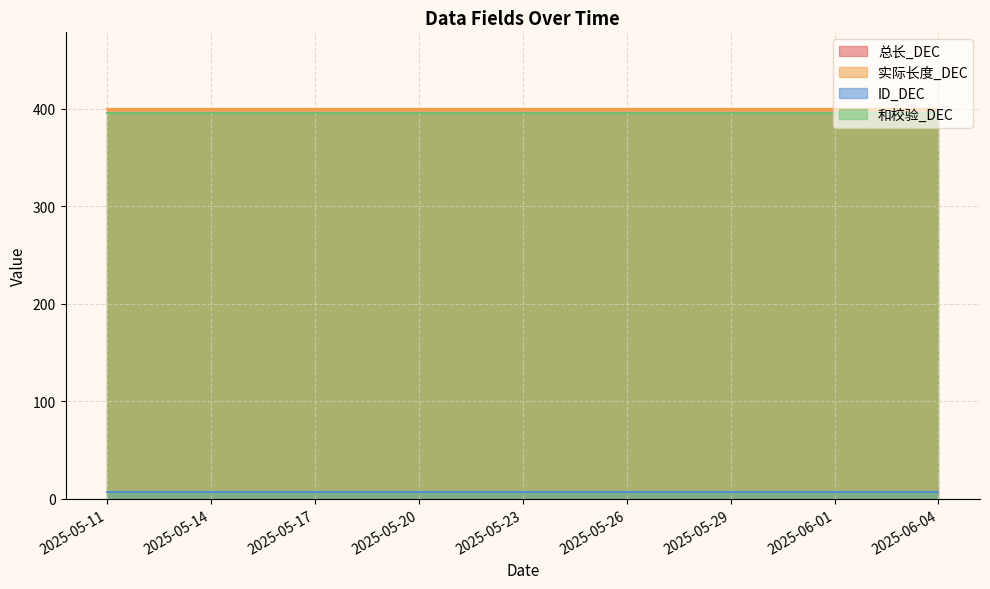

Reading left to right, list all the values displayed in this chart.

总长_DEC: 400	400	400	400	400	400	400	400	400	400	400	400	400	400	400	400	400	400	400	400	400	400	400	400	400
实际长度_DEC: 400	400	400	400	400	400	400	400	400	400	400	400	400	400	400	400	400	400	400	400	400	400	400	400	400
ID_DEC: 7	7	7	7	7	7	7	7	7	7	7	7	7	7	7	7	7	7	7	7	7	7	7	7	7
和校验_DEC: 396	396	396	396	396	396	396	396	396	396	396	396	396	396	396	396	396	396	396	396	396	396	396	396	396